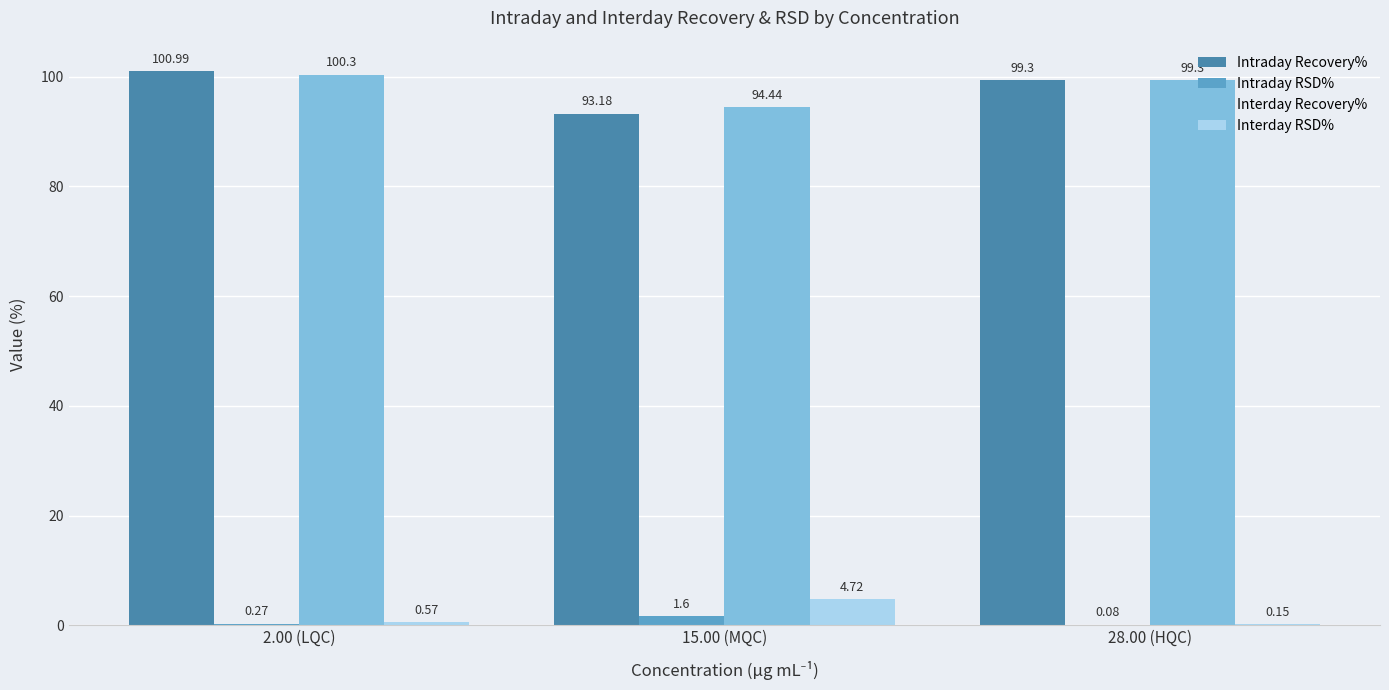

Which series changed the most between 2.00 (LQC) and 15.00 (MQC)?

Intraday Recovery%